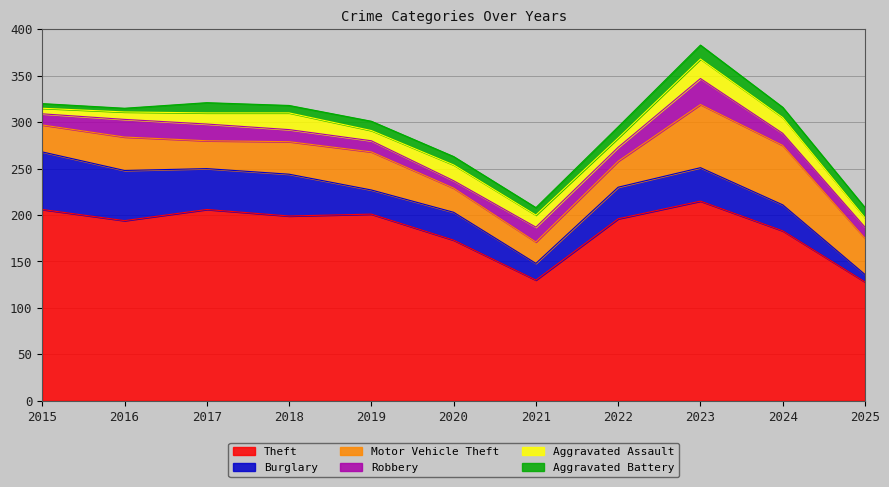

True or false: Motor Vehicle Theft and Robbery cross at least once.

False